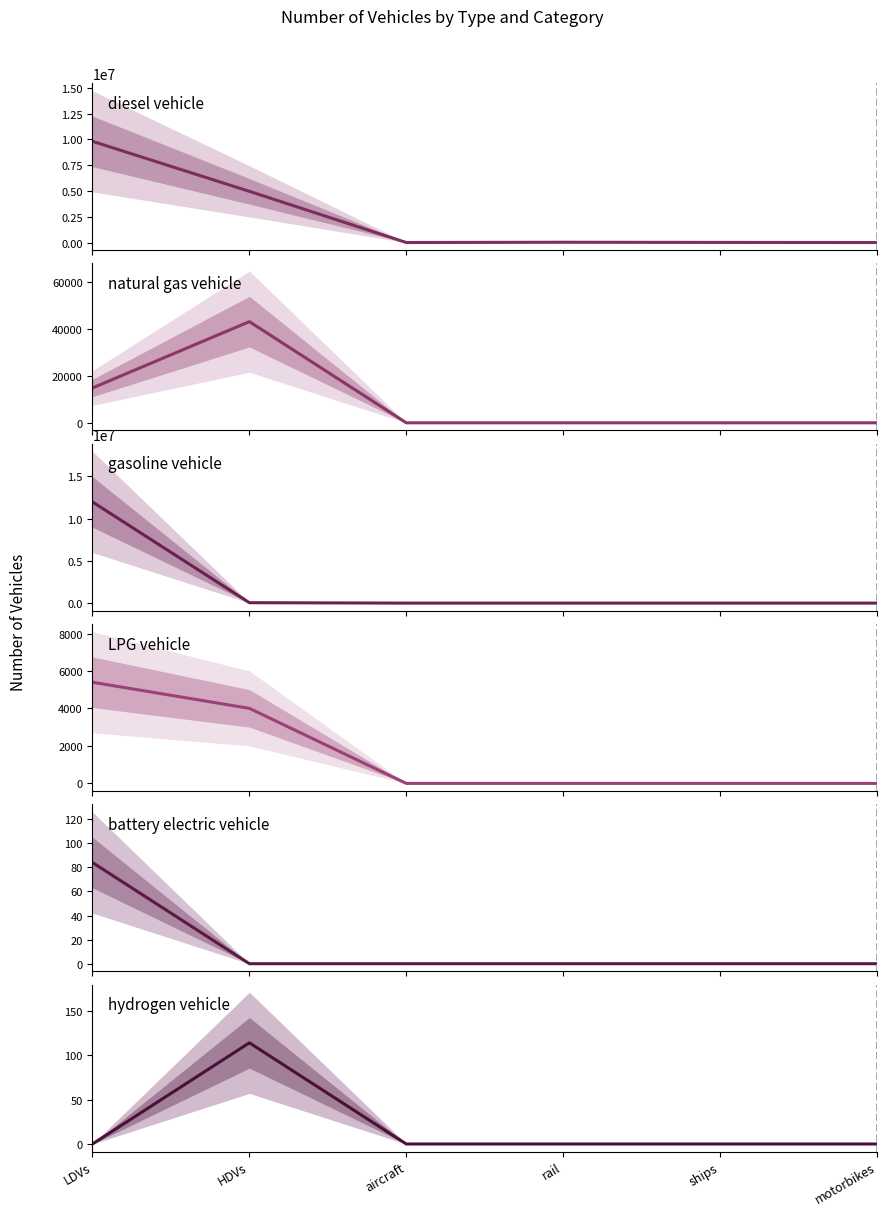

What is the label of the 6th point from the left?

motorbikes